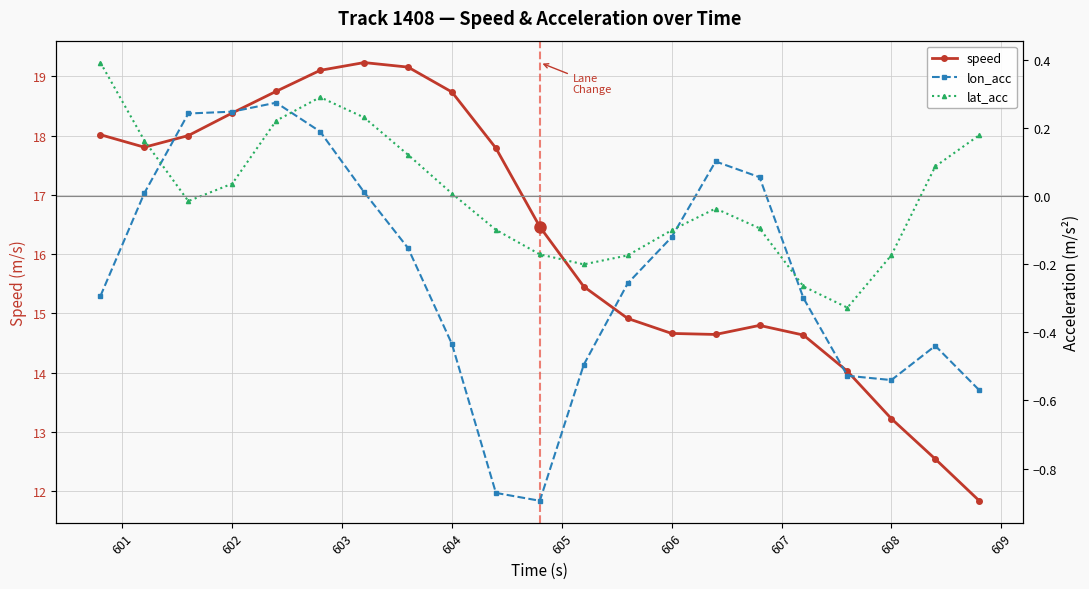

How many negative values does the lat_acc series have?

11